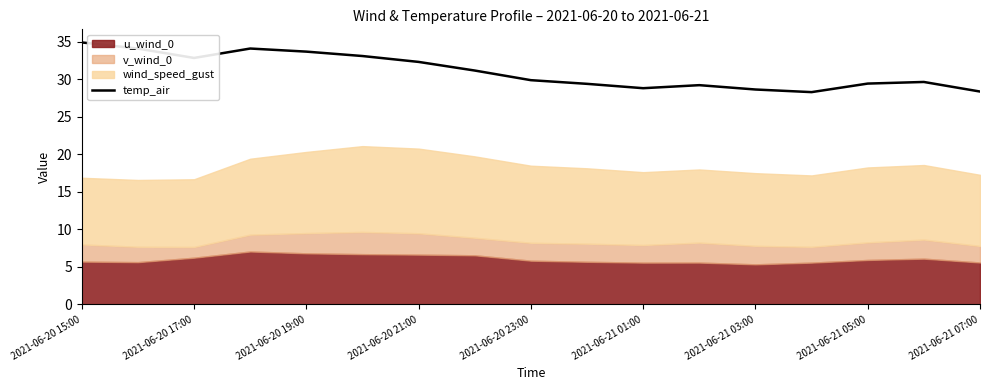

At which label does the data first exceed 29?

2021-06-20 15:00